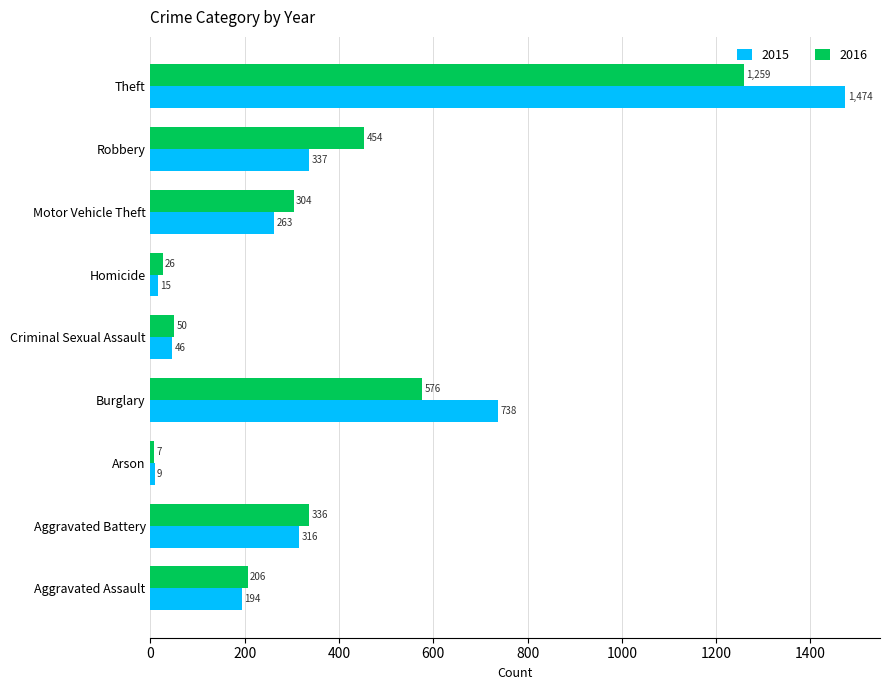

What is the difference between the maximum and minimum values in the 2015 series?

1465